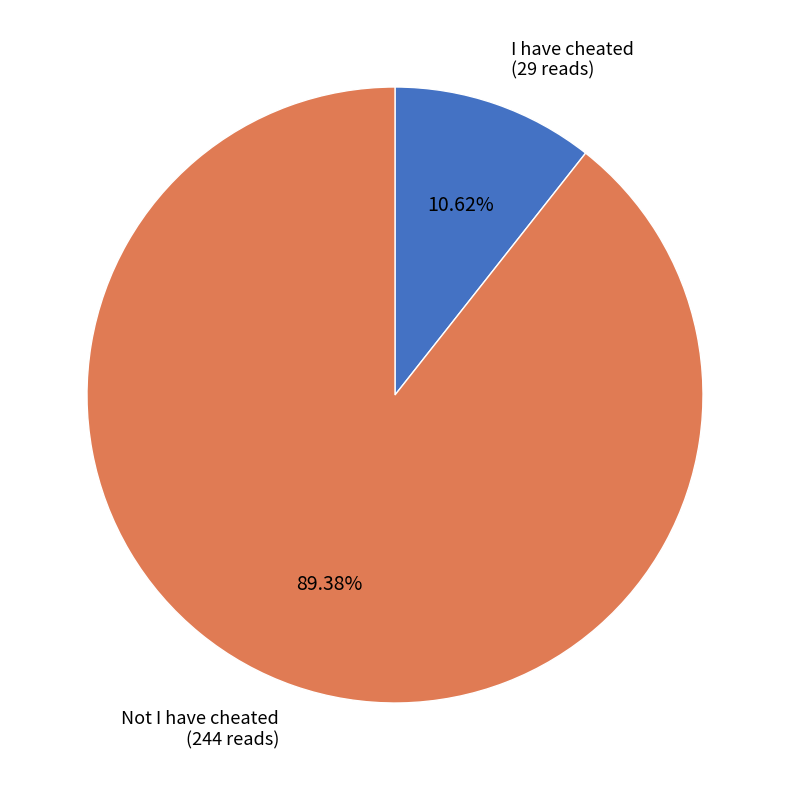

What is the ratio of the value at I have cheated to the value at Not I have cheated?

0.1